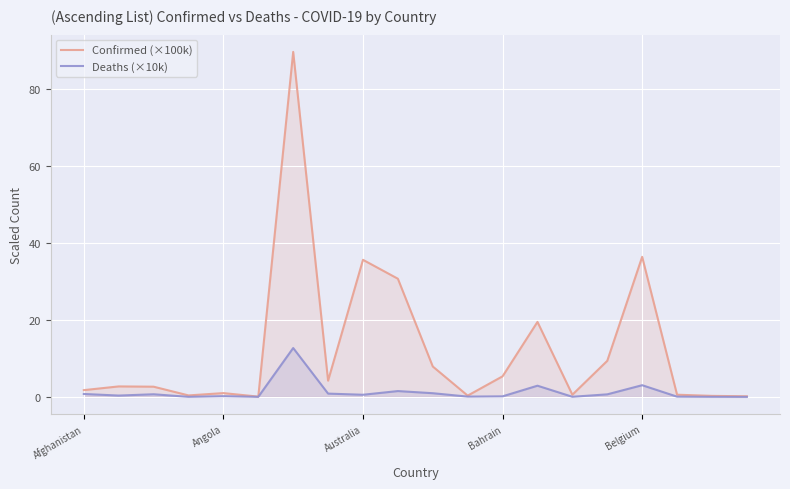

What is the highest value of the Deaths (×10k) series?

12.7